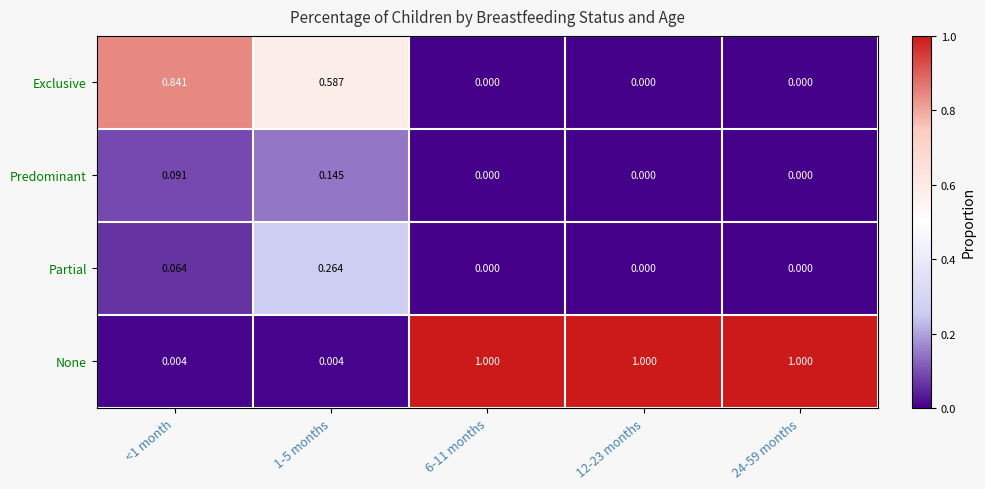

Rank the series by their maximum value, from lowest to highest.

Predominant, Partial, Exclusive, None